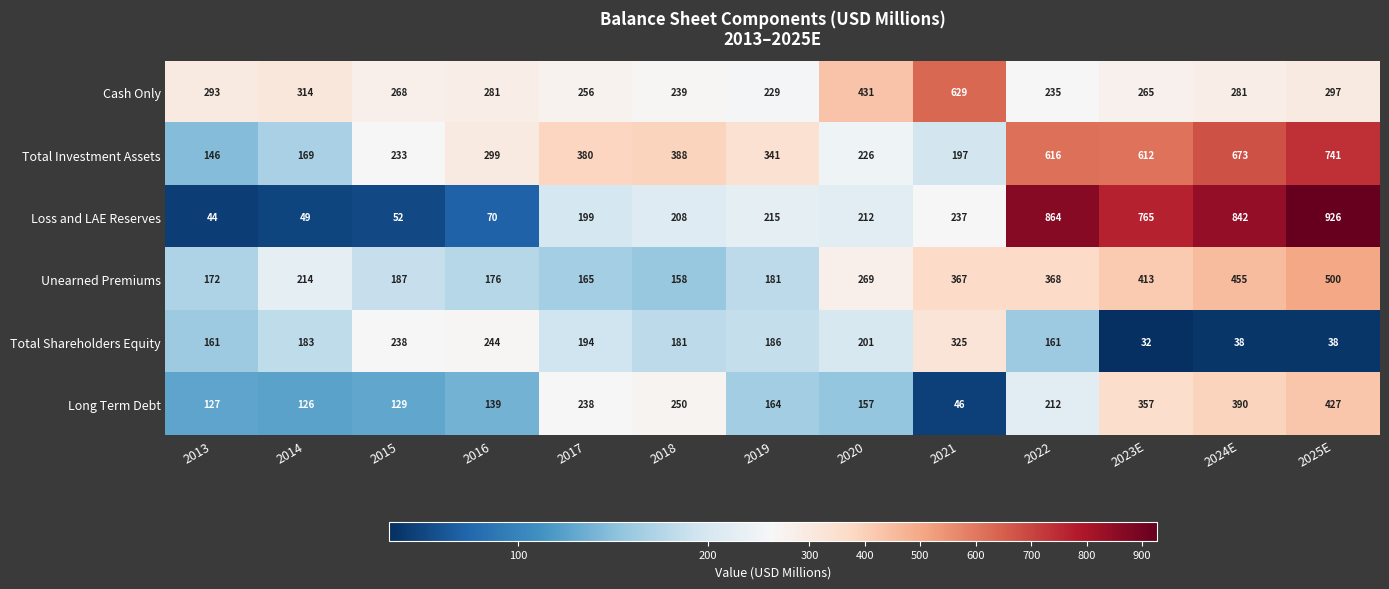

At 2017, list the series in order from largest to smallest.

Total Investment Assets, Cash Only, Long Term Debt, Loss and LAE Reserves, Total Shareholders Equity, Unearned Premiums